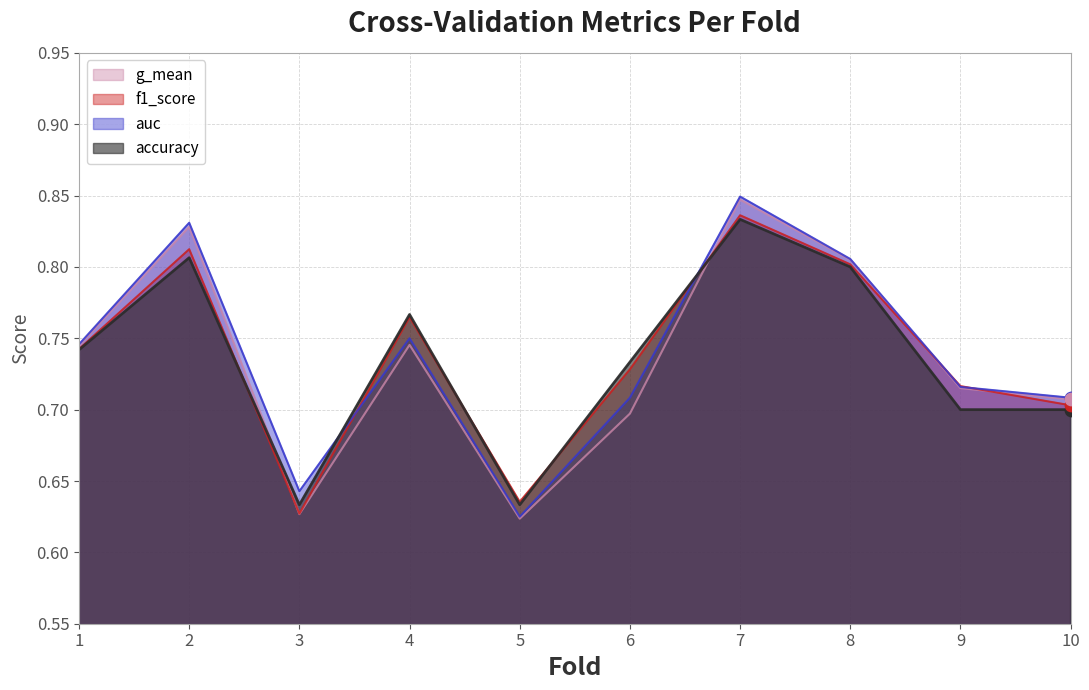

Which series contains the lowest Y value?

g_mean